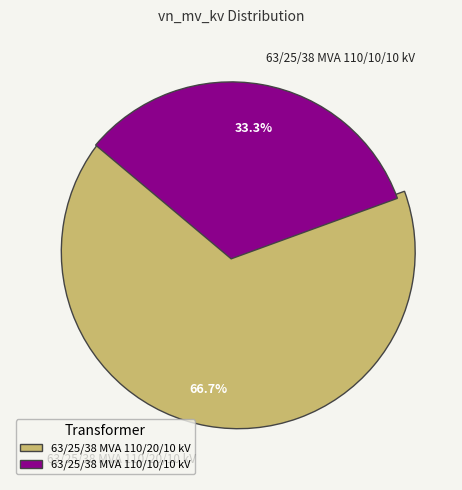

To the nearest percent, what percentage of the pie is 63/25/38 MVA 110/20/10 kV?

67%